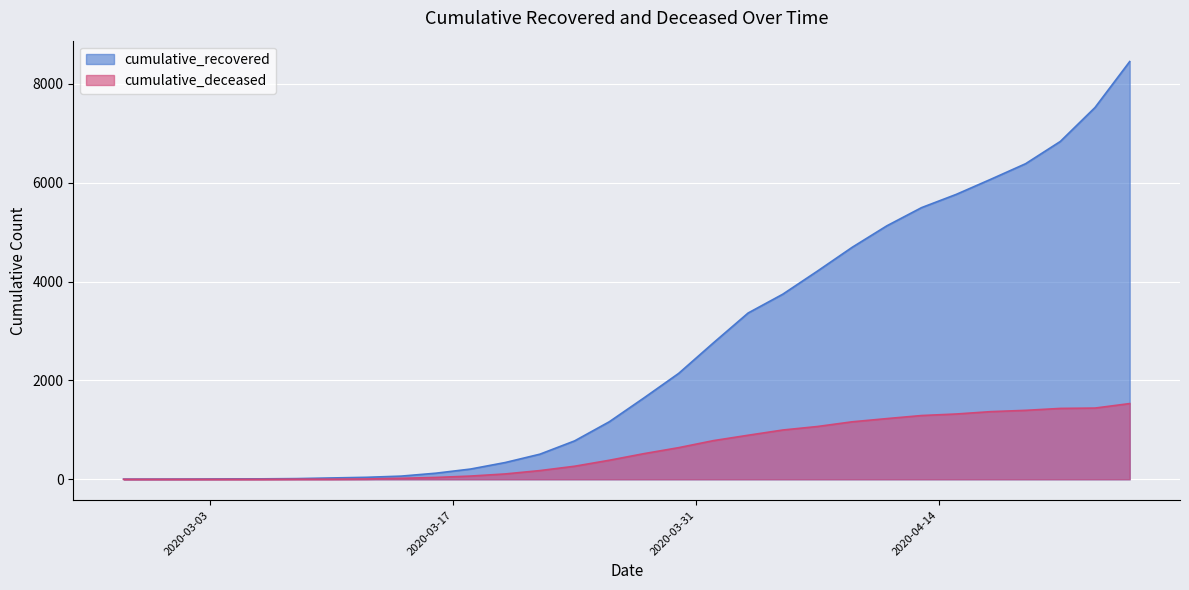

What is the difference between the maximum and second lowest values in the cumulative_deceased series?

1532